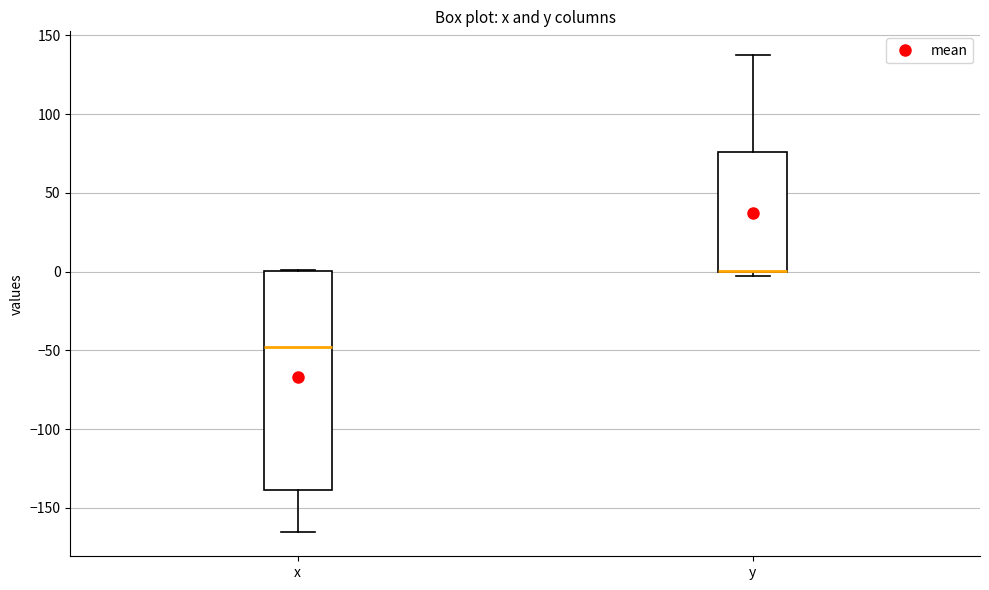

Comparing the boxes themselves (not the whiskers), which one is the tallest?

x